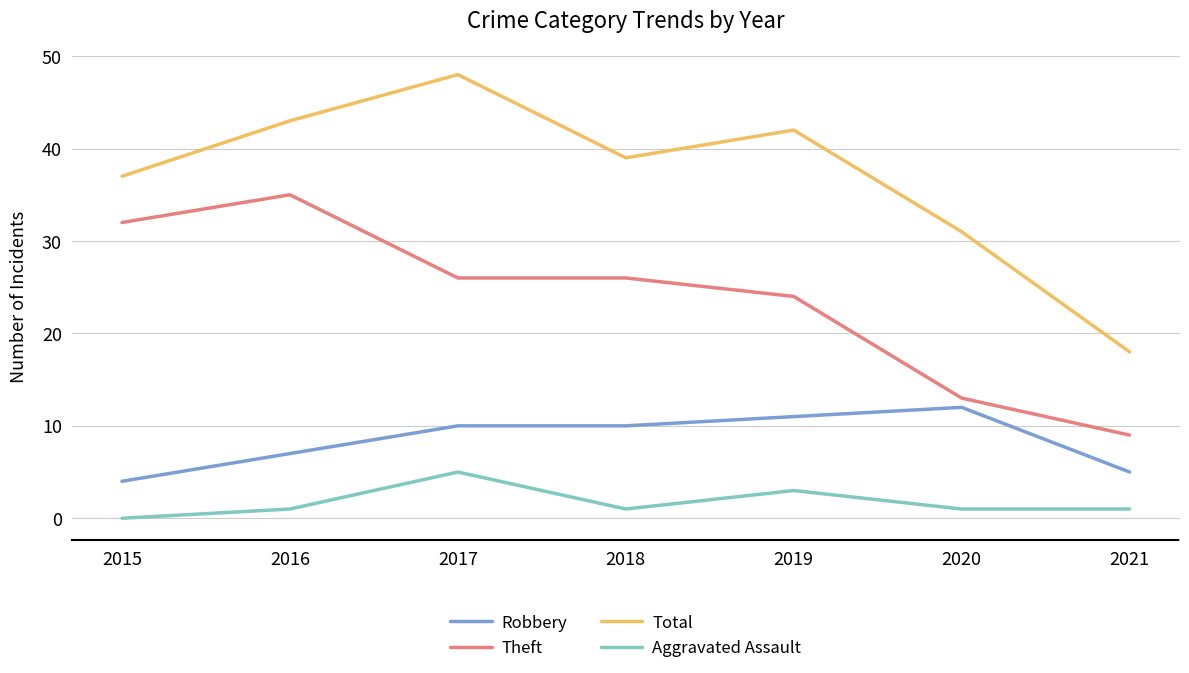

What is the difference between the second highest and second lowest values in the Aggravated Assault series?

2